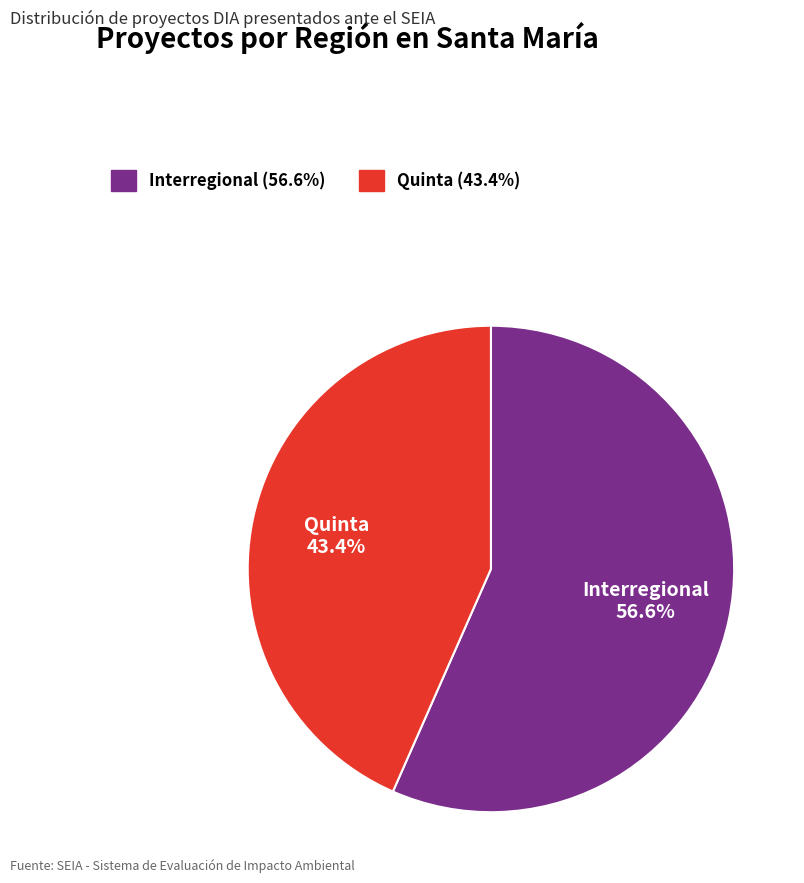

Which category has the smallest portion of the pie?

Quinta